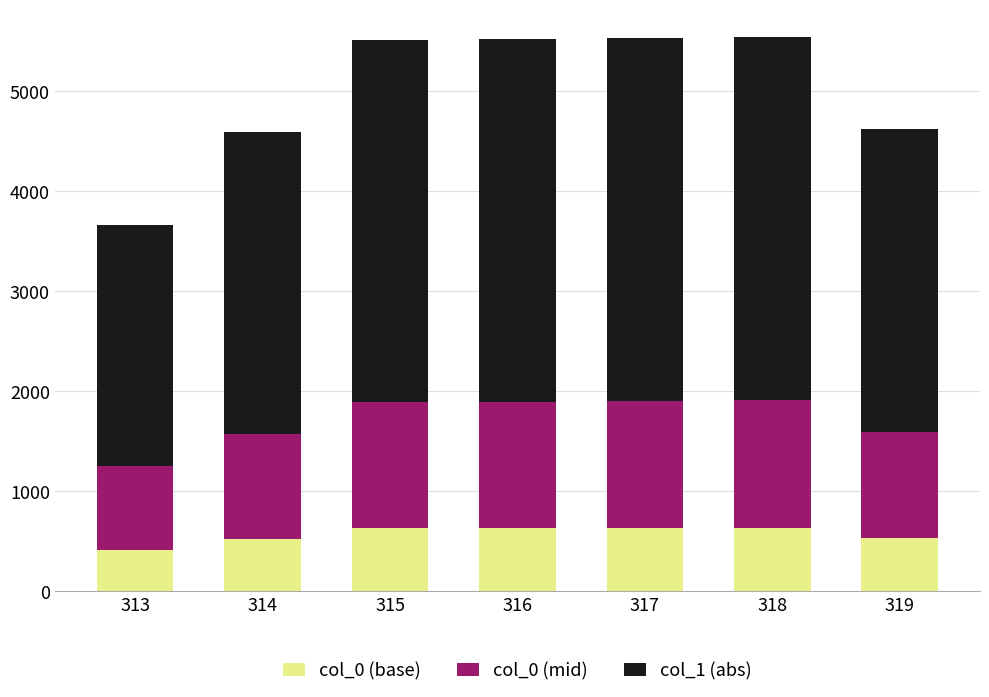

What is the difference between the maximum and minimum values in the col_0 (base) series?

219